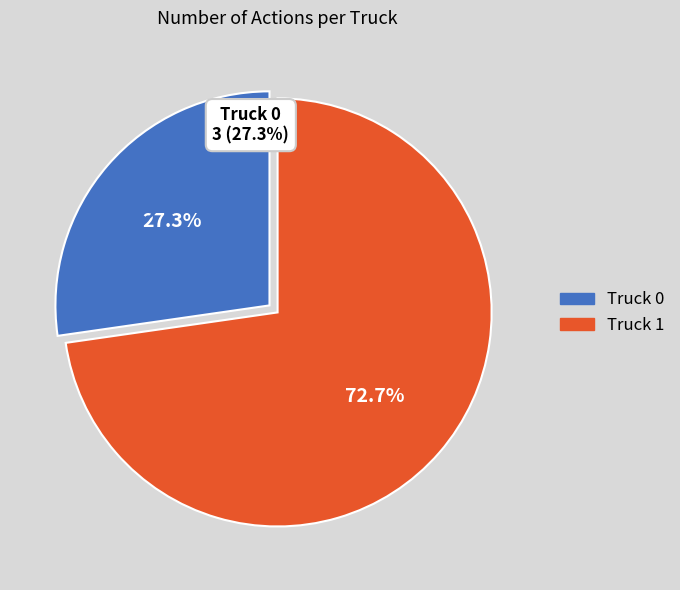

How many segments does this pie chart have?

2